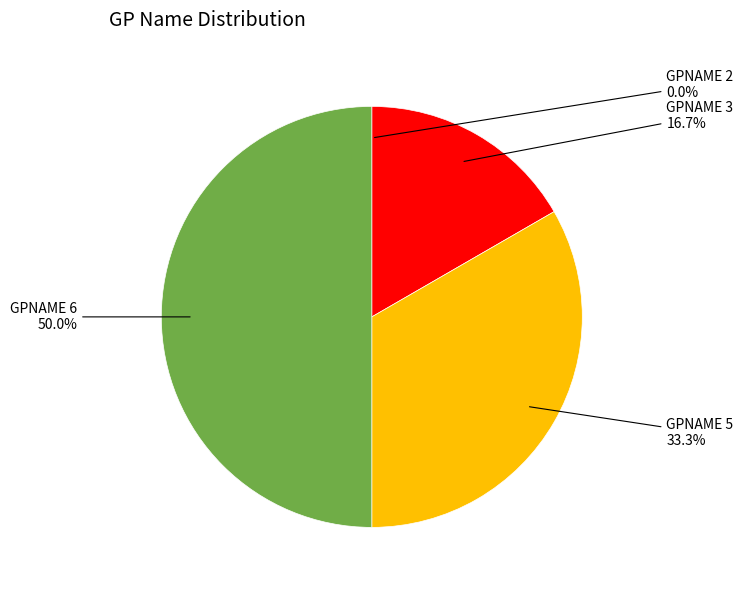

What is the total percentage of GPNAME 3 and GPNAME 5?

50.0%